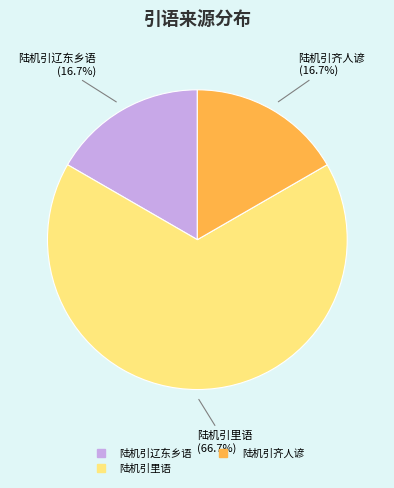

Count the number of slices in the pie.

3